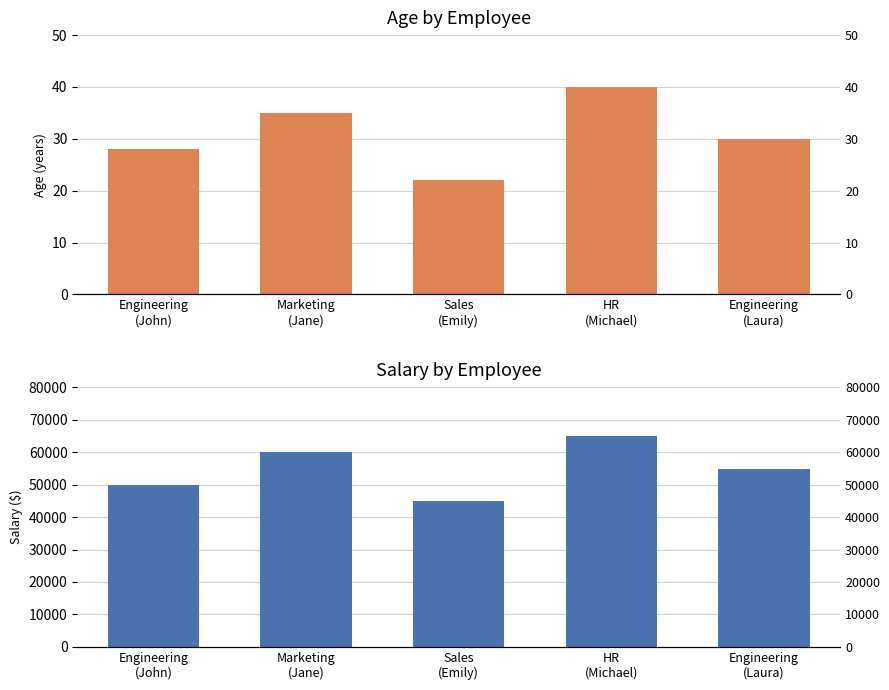

How many data points does each series have?

5